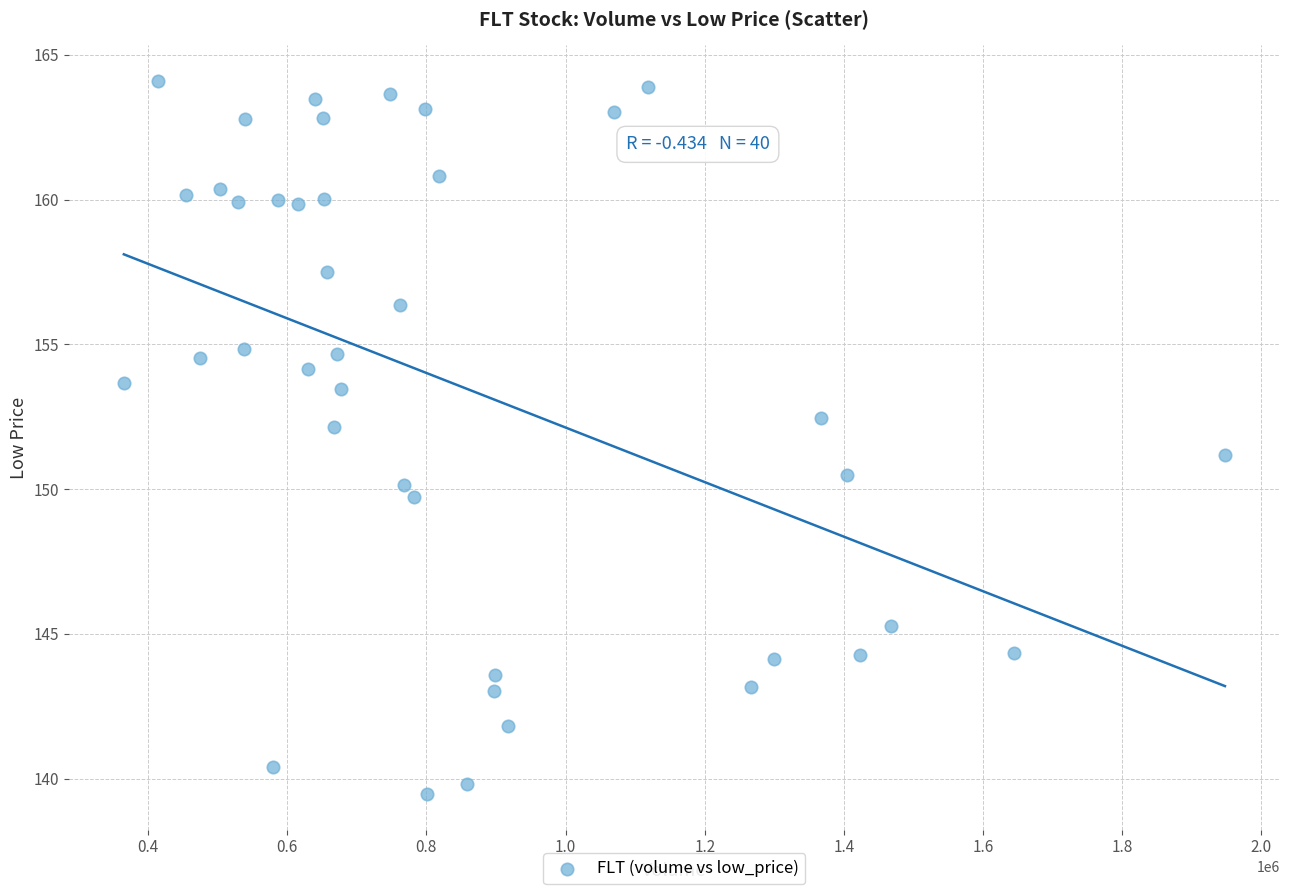

What is the range of Y values (max minus min)?

24.6